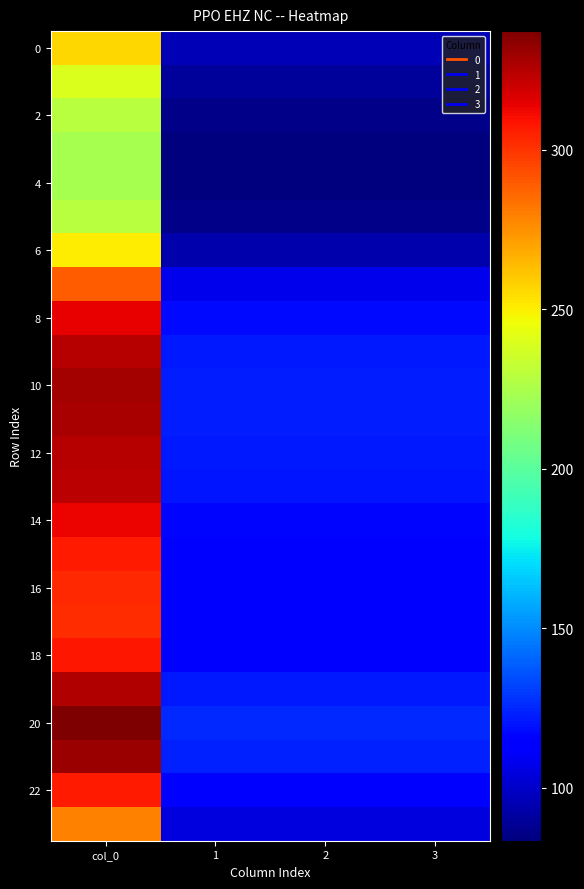

At which category is the sum across all series the highest?

col_0